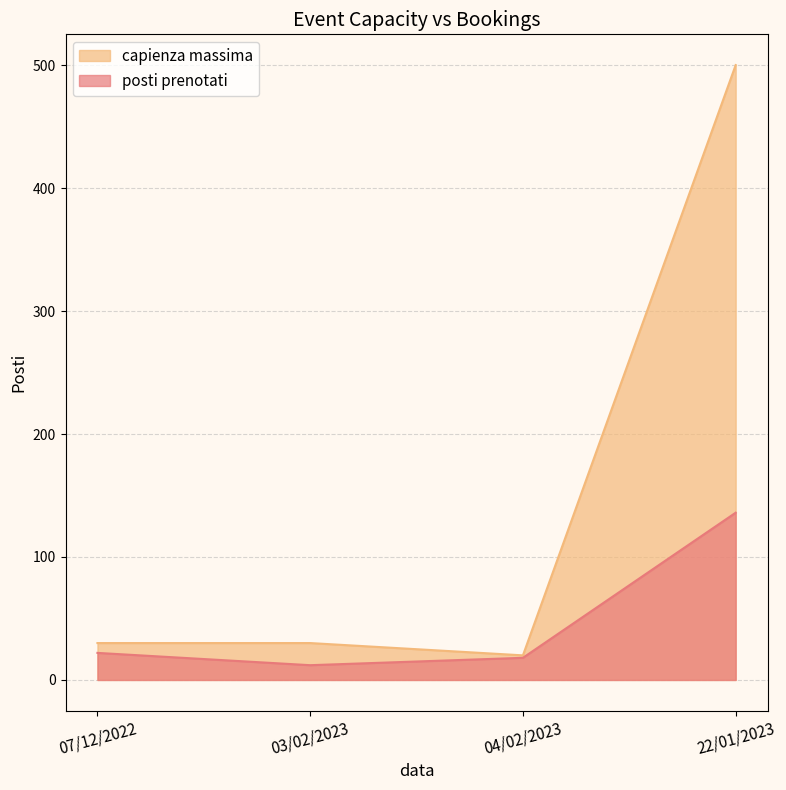

At which category does the chart reach its minimum across all series?

03/02/2023